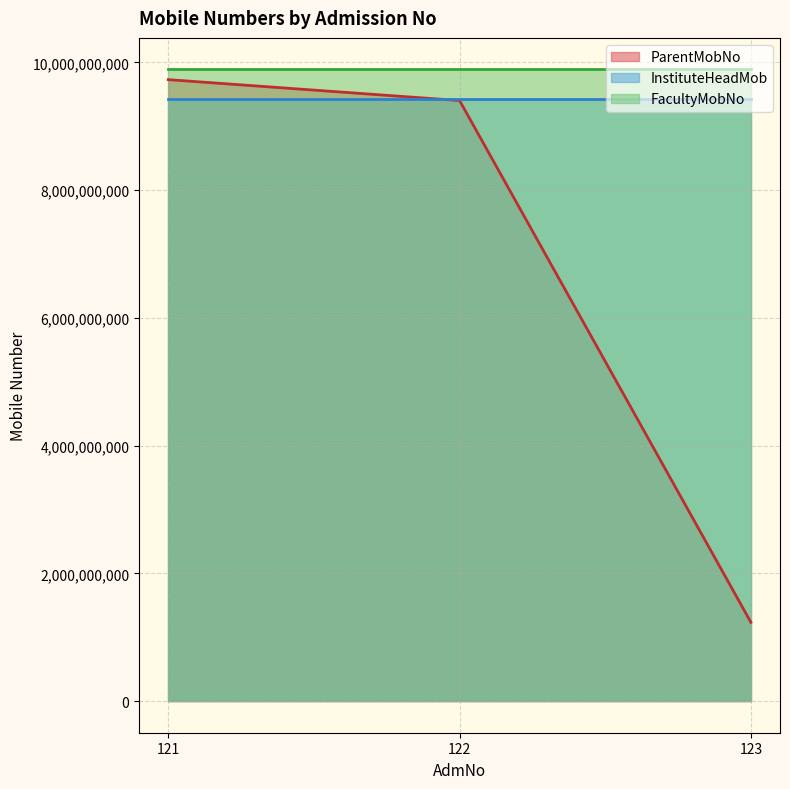

Reading left to right, what are all the values shown in this chart?

ParentMobNo: 9730828660	9403040506	1234567890
InstituteHeadMob: 9422325020	9422325020	9422325020
FacultyMobNo: 9889889898	9889889898	9889889898